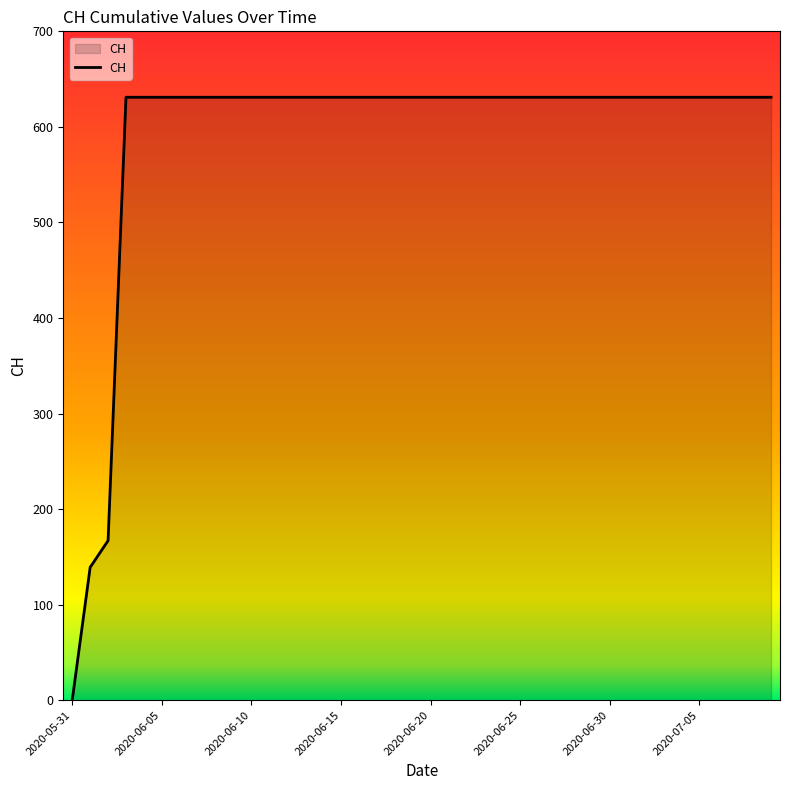

Does the chart display data point markers on the line(s)?

No